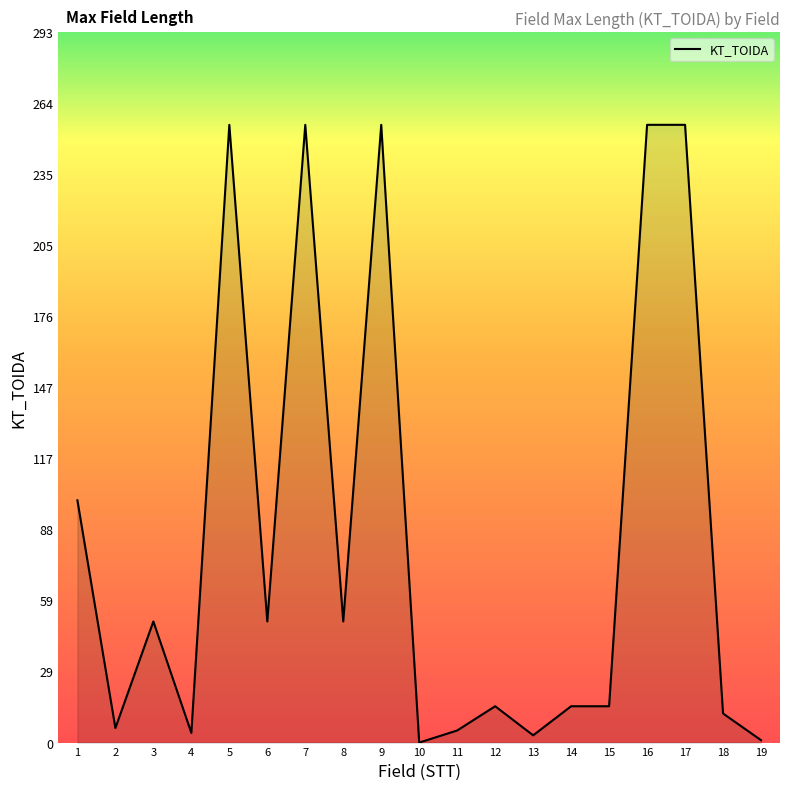

True or false: there are more than 1 points higher than both neighbors.

True